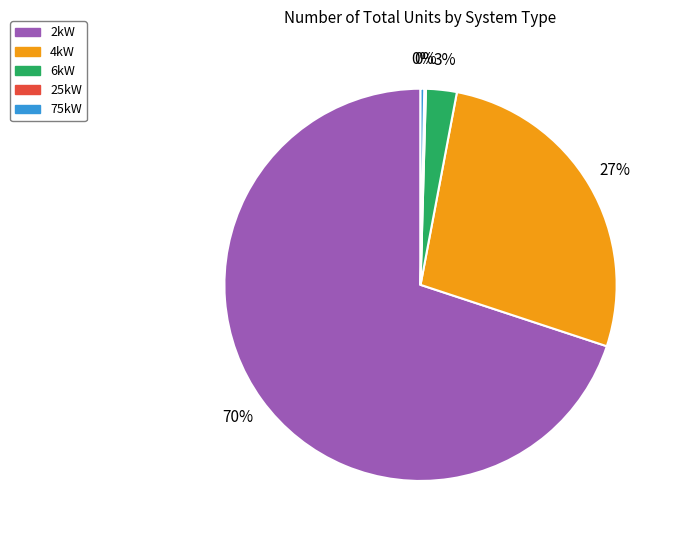

To the nearest percent, what is the average slice percentage?

20%